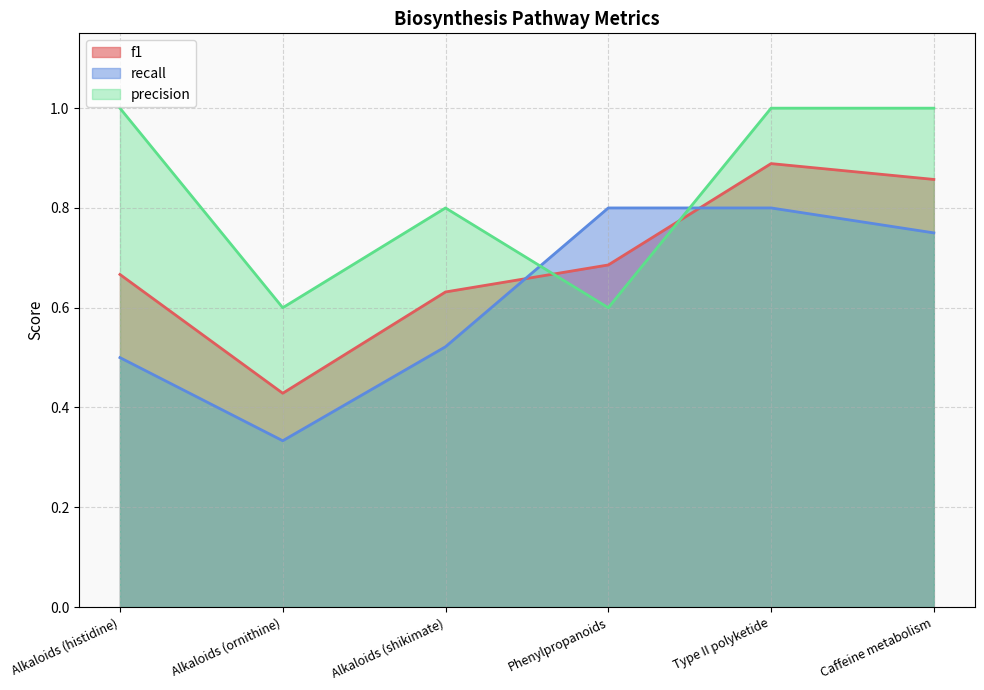

At which label does recall reach its minimum?

Alkaloids (ornithine)